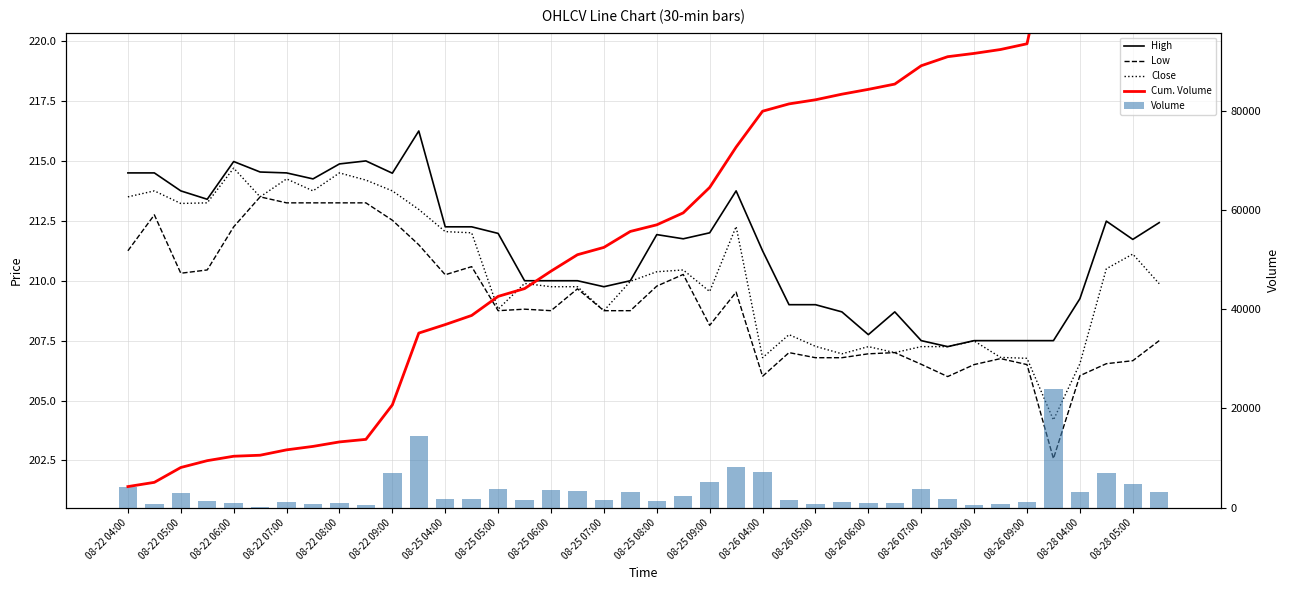

Which series has the widest spread of values?

Cum. Volume